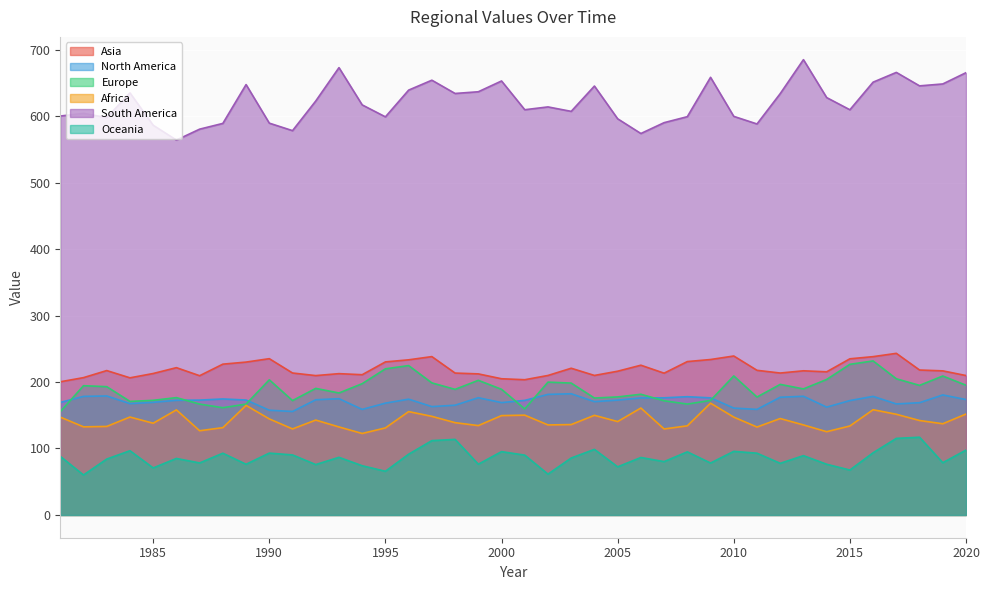

Where is Asia nearest to the value 221?

2003